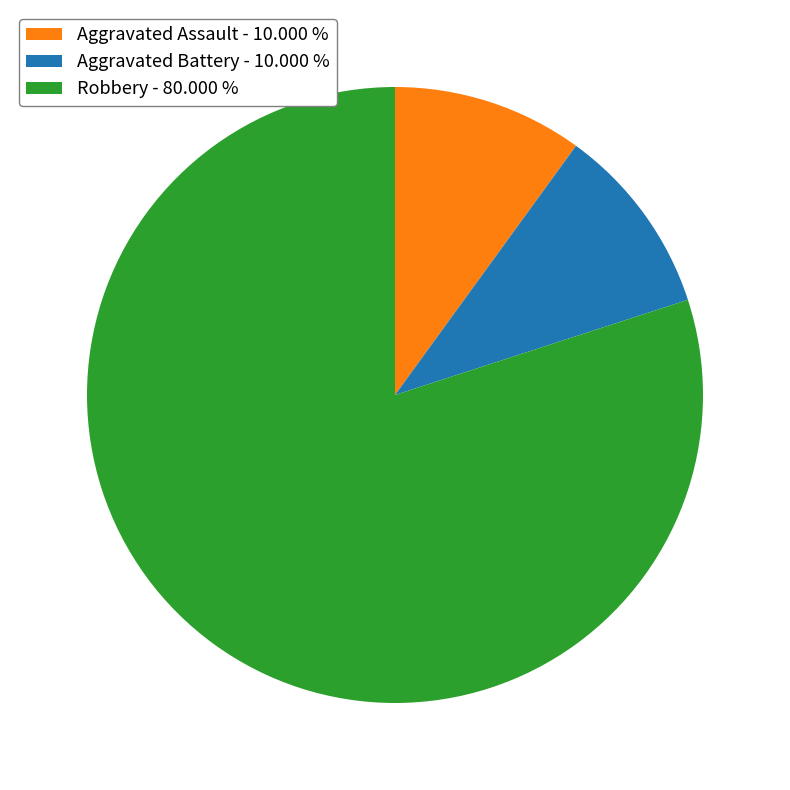

Does any single category account for the majority?

Yes